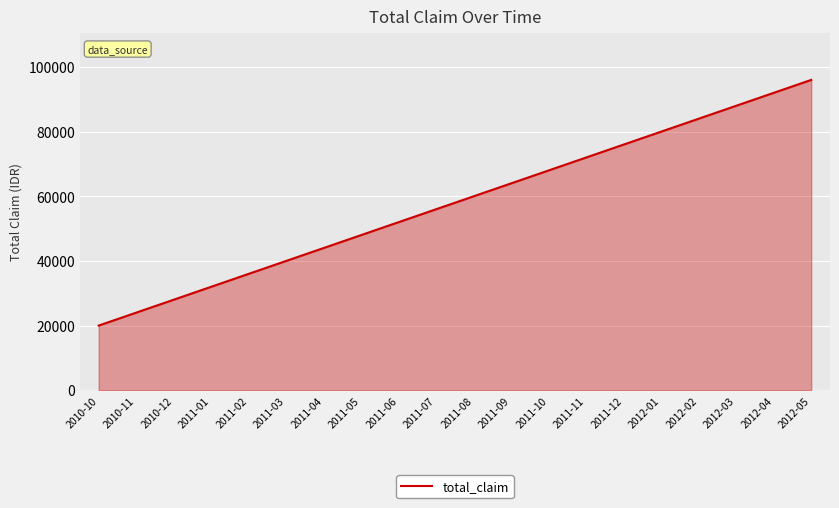

The value at 2010-12 is 28000. True or false?

True